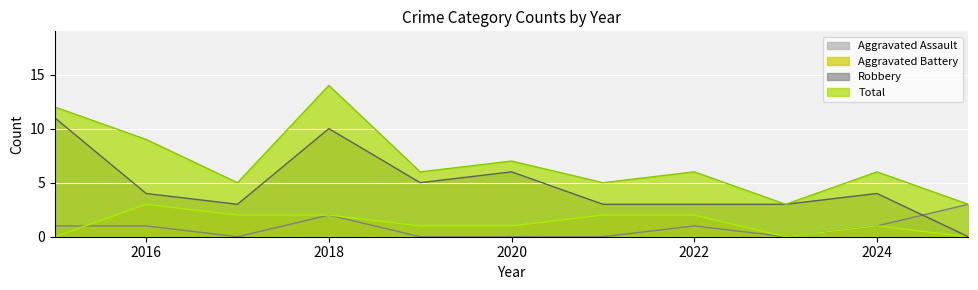

What is the difference between the maximum and minimum values in the Aggravated Assault series?

3